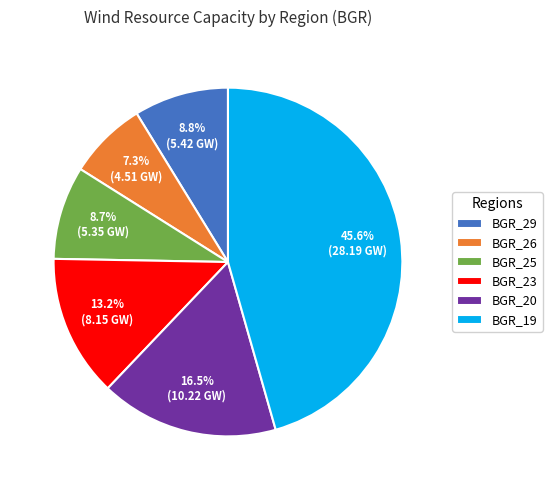

What portion of the pie excludes BGR_25?

91.3%